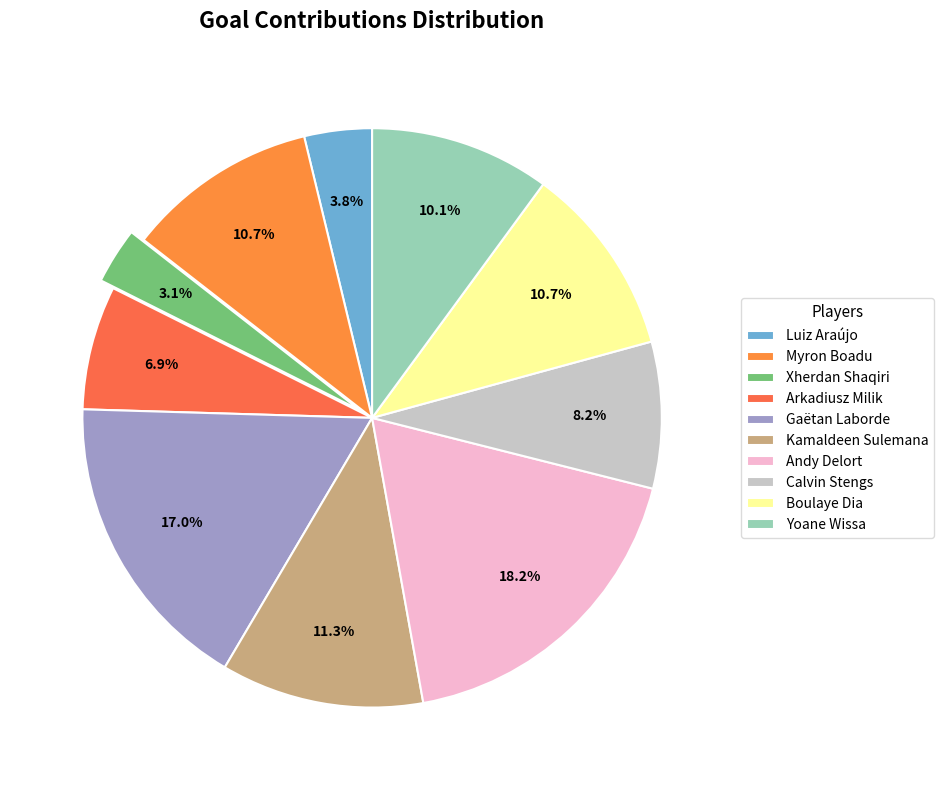

Approximately how many times larger is the value at Yoane Wissa compared to Arkadiusz Milik?

1.5